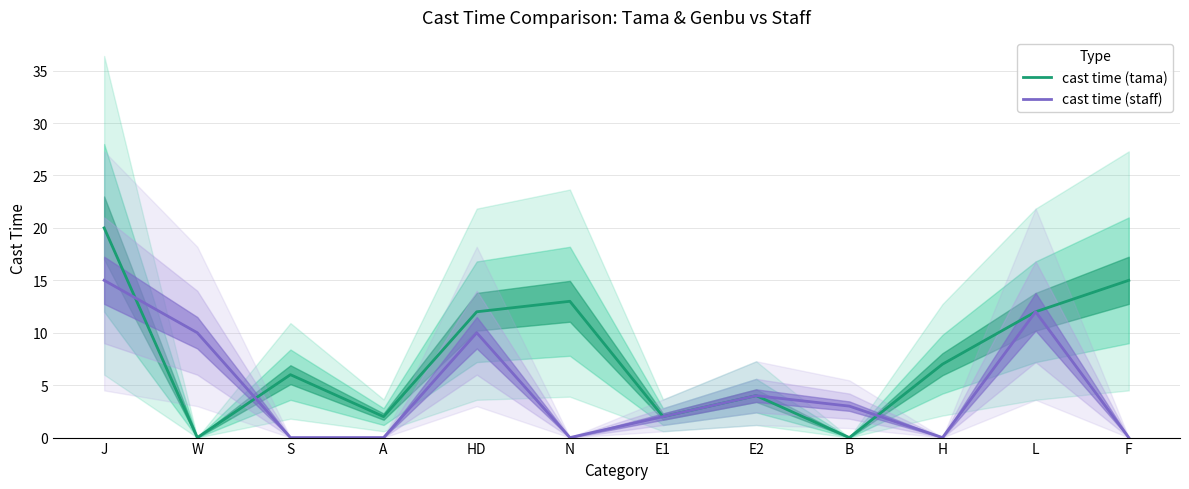

At which category does the chart reach its peak across all series?

J